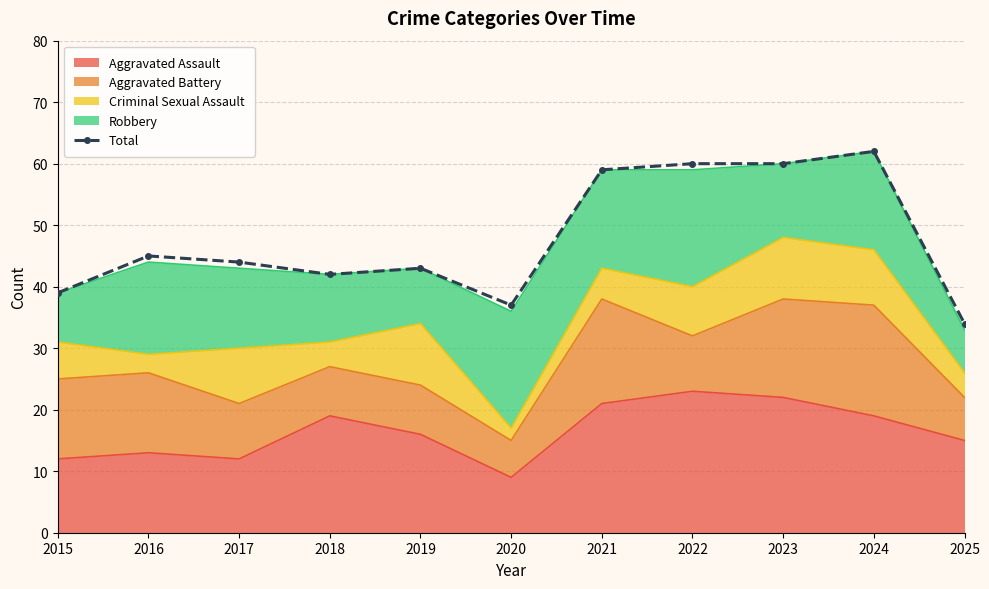

Which has a higher value, 2025 or 2015?

2015